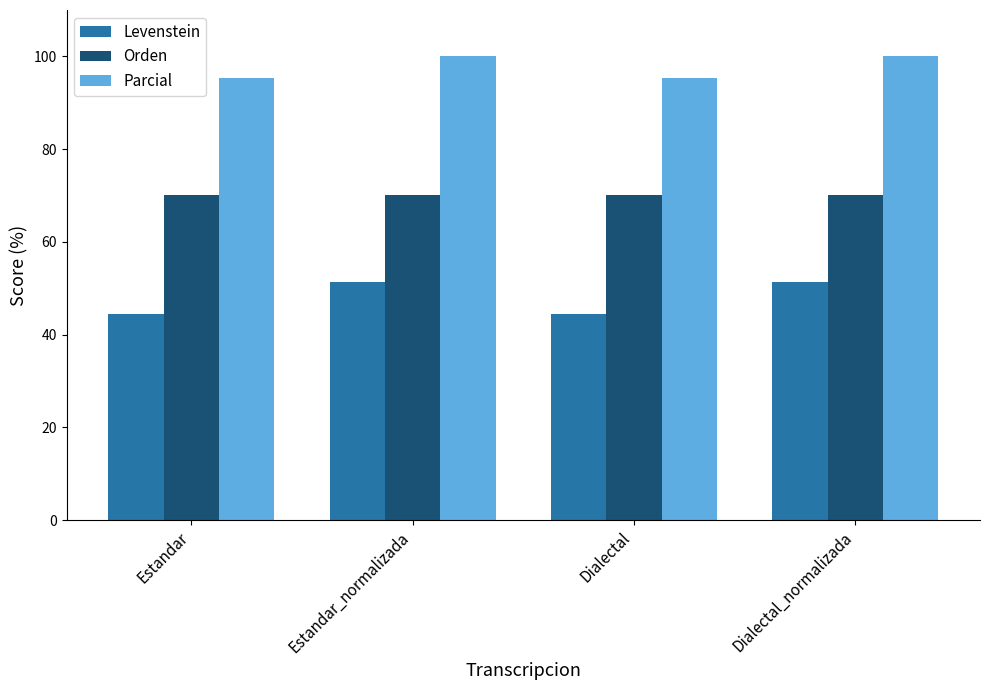

What is the value of the Orden bar at the 2nd from the left?

70.2